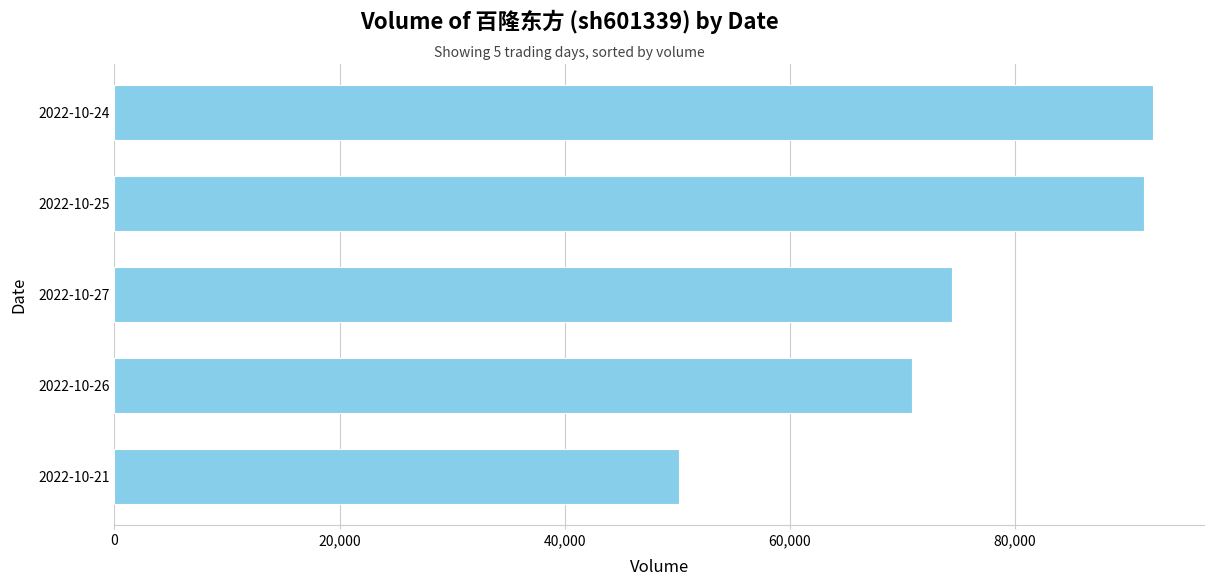

Reading bottom to top, what are all the values shown in this chart?

50205	70897	74403	91487	92254